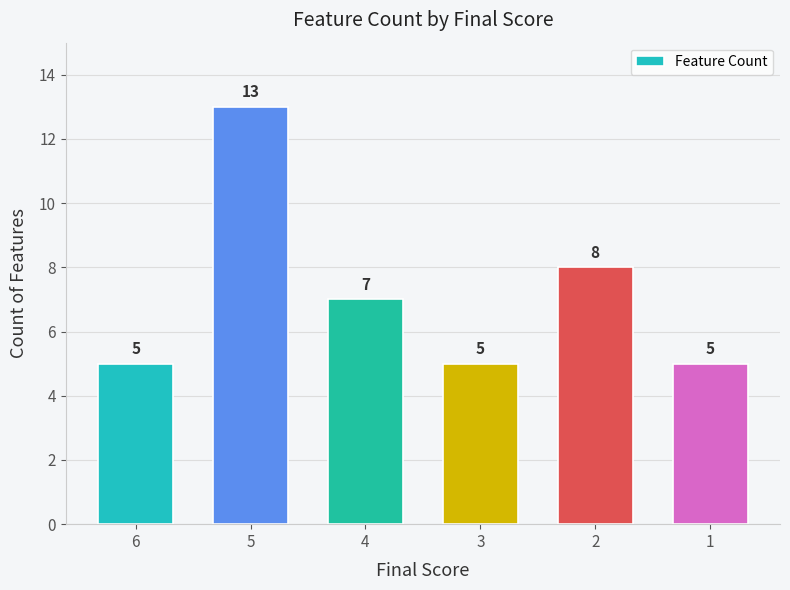

What is the value of the 4th bar from the left?

5